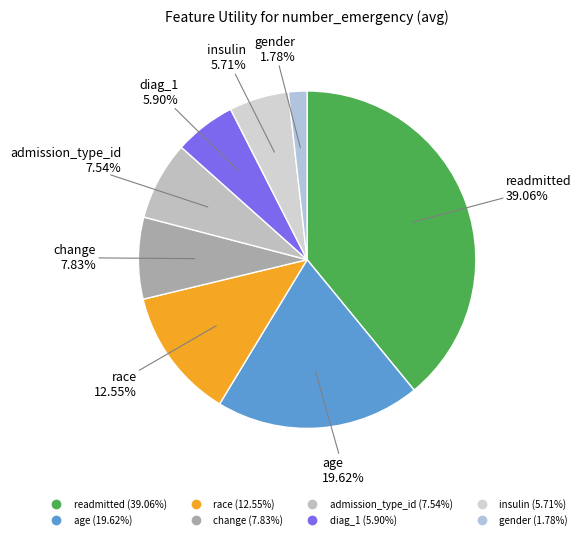

How many segments does this pie chart have?

8